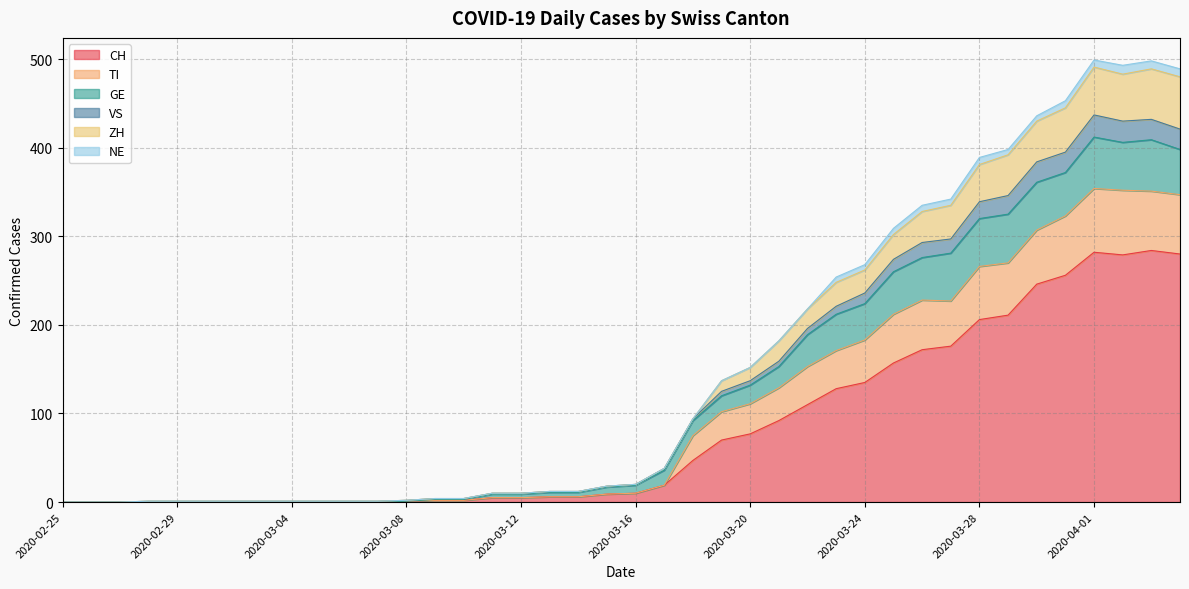

What is the label of the 10th point from the right?

2020-03-26